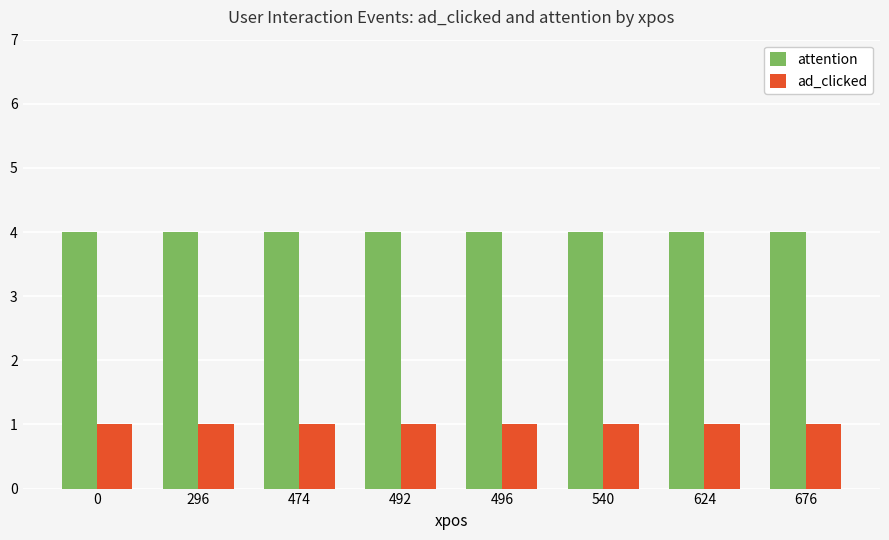

What is the difference between the highest and lowest values at 624?

3